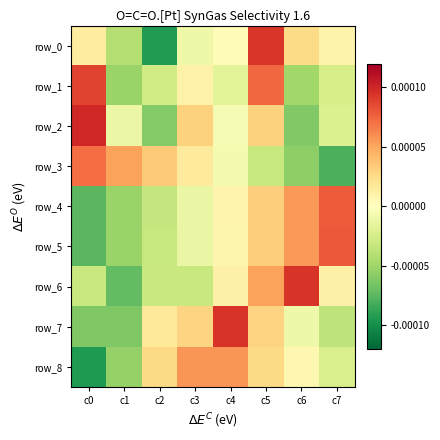

True or false: row_2 has a value of -0.0 at c7.

False